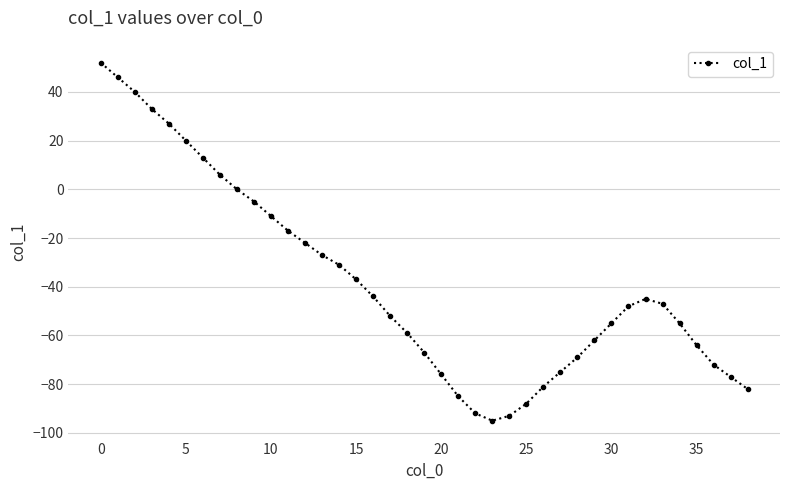

What is the average value?

-38